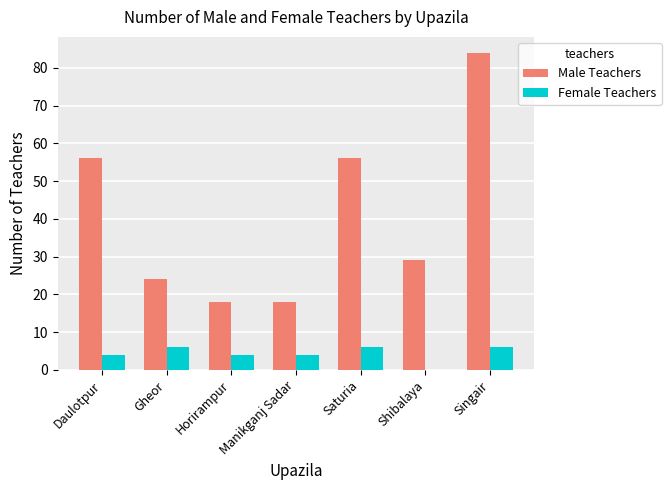

How many groups of bars are there?

7